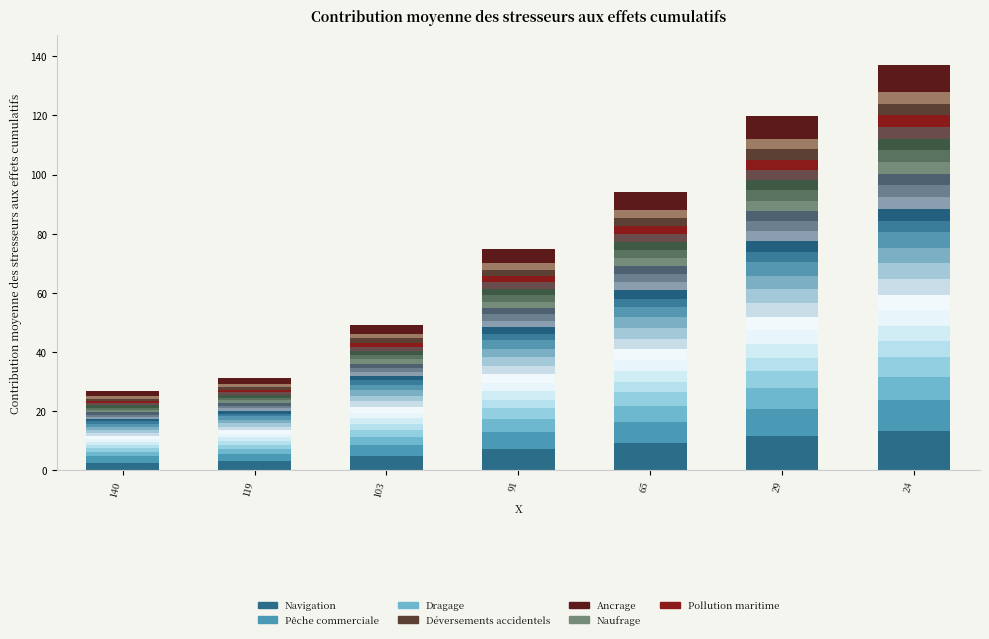

How many data points does each series have?

7